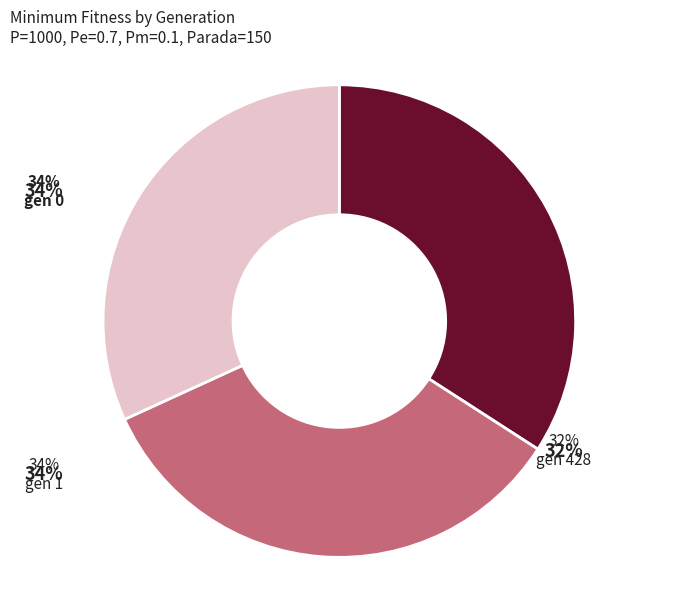

How many segments does this pie chart have?

3